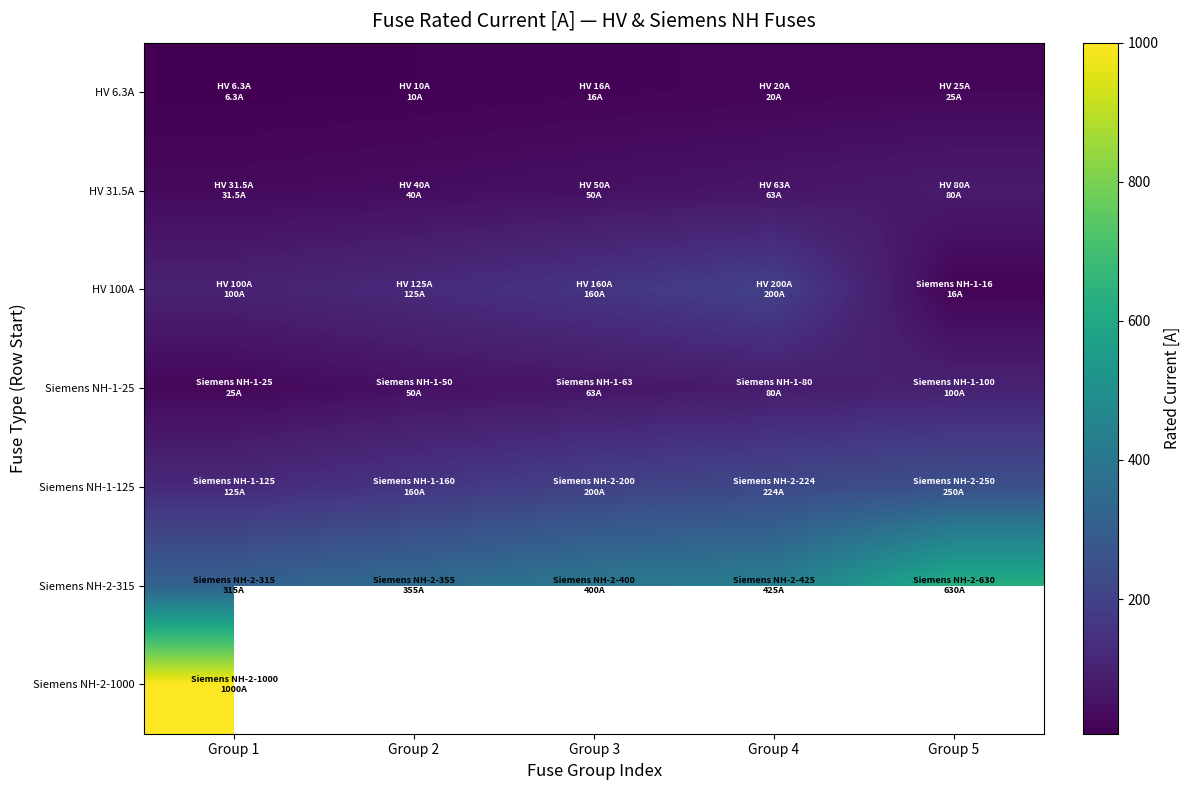

How many values in the Siemens NH-1-125 series exceed 200?

2